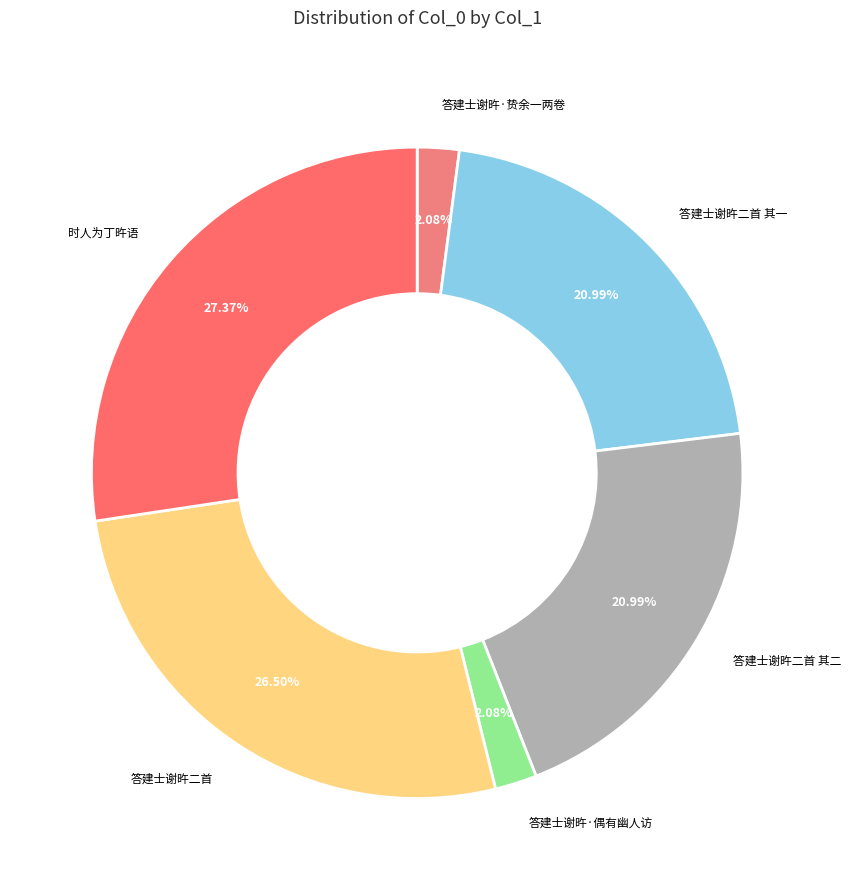

To the nearest percent, what is the average slice percentage?

17%